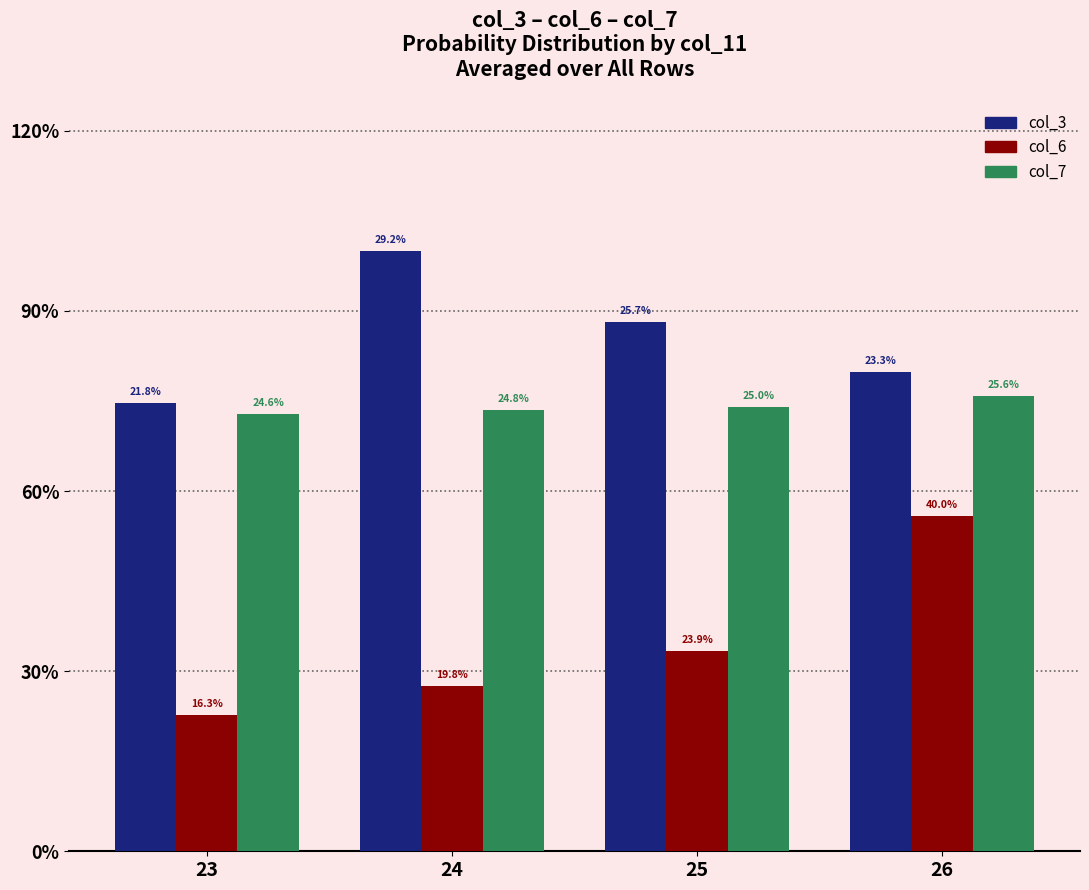

Between 23 and 25, which series saw the biggest shift?

col_3